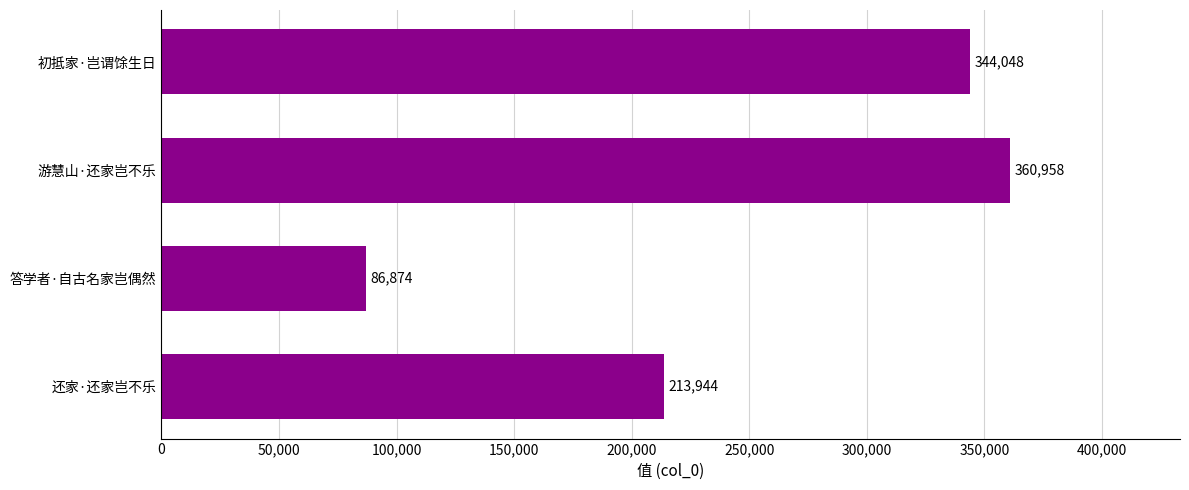

Which has a higher value, 初抵家·岂谓馀生日 or 答学者·自古名家岂偶然?

初抵家·岂谓馀生日